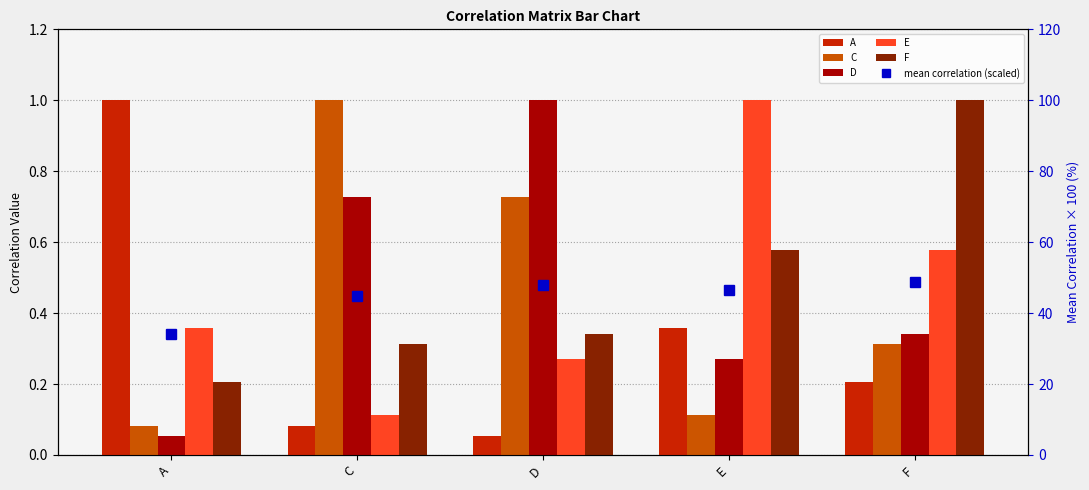

Rank the series at E from lowest to highest value.

C, D, A, F, E, mean correlation (scaled)